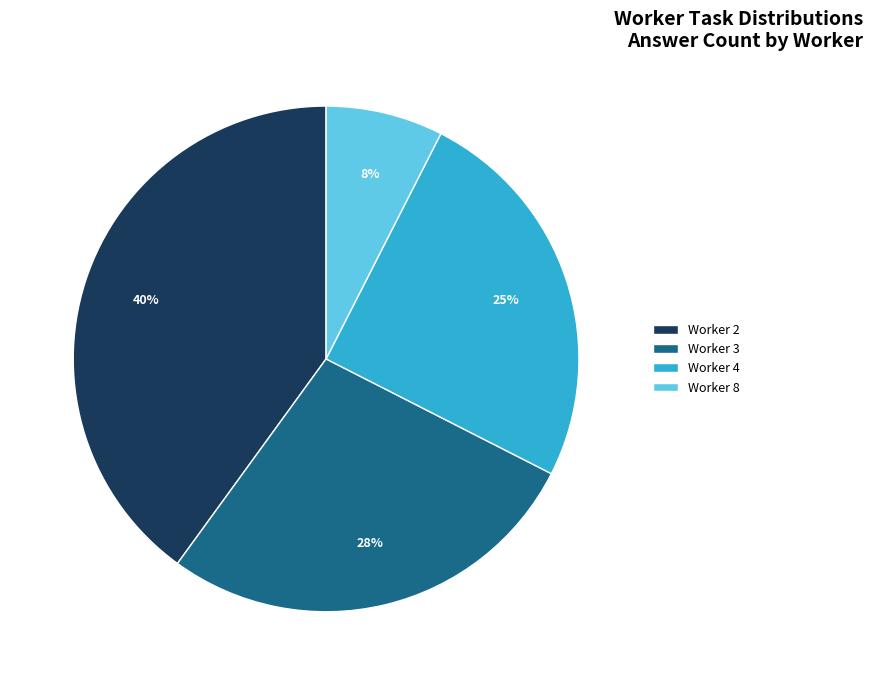

To the nearest percent, what is the difference between the largest and smallest slice percentages?

32%